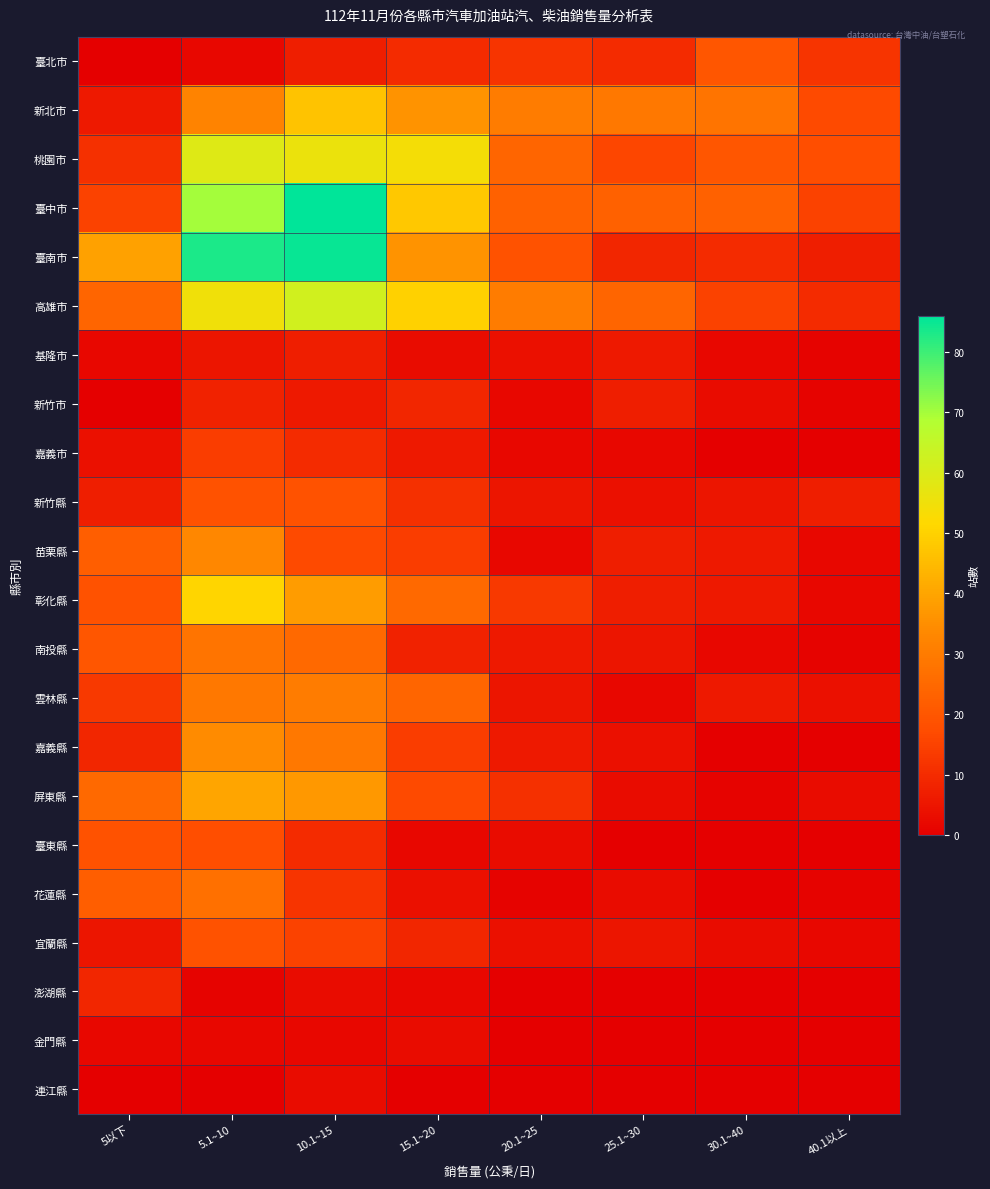

Reading right to left, what are all the values shown in this chart?

臺北市: 40.1以上=12	30.1~40=20	25.1~30=10	20.1~25=12	15.1~20=10	10.1~15=7	5.1~10=2	5以下=0
新北市: 40.1以上=17	30.1~40=28	25.1~30=29	20.1~25=30	15.1~20=36	10.1~15=47	5.1~10=32	5以下=6
桃園市: 40.1以上=18	30.1~40=20	25.1~30=16	20.1~25=24	15.1~20=54	10.1~15=56	5.1~10=59	5以下=11
臺中市: 40.1以上=15	30.1~40=23	25.1~30=23	20.1~25=23	15.1~20=48	10.1~15=86	5.1~10=70	5以下=15
臺南市: 40.1以上=7	30.1~40=10	25.1~30=9	20.1~25=19	15.1~20=36	10.1~15=85	5.1~10=83	5以下=39
高雄市: 40.1以上=10	30.1~40=15	25.1~30=24	20.1~25=30	15.1~20=50	10.1~15=62	5.1~10=55	5以下=24
基隆市: 40.1以上=1	30.1~40=2	25.1~30=6	20.1~25=4	15.1~20=3	10.1~15=7	5.1~10=5	5以下=2
新竹市: 40.1以上=1	30.1~40=3	25.1~30=7	20.1~25=2	15.1~20=9	10.1~15=6	5.1~10=8	5以下=0
嘉義市: 40.1以上=0	30.1~40=0	25.1~30=2	20.1~25=2	15.1~20=6	10.1~15=10	5.1~10=14	5以下=4
新竹縣: 40.1以上=7	30.1~40=5	25.1~30=4	20.1~25=5	15.1~20=11	10.1~15=19	5.1~10=19	5以下=7
苗栗縣: 40.1以上=2	30.1~40=6	25.1~30=7	20.1~25=2	15.1~20=14	10.1~15=17	5.1~10=33	5以下=22
彰化縣: 40.1以上=2	30.1~40=6	25.1~30=7	20.1~25=13	15.1~20=25	10.1~15=38	5.1~10=51	5以下=19
南投縣: 40.1以上=1	30.1~40=2	25.1~30=5	20.1~25=6	15.1~20=8	10.1~15=25	5.1~10=28	5以下=20
雲林縣: 40.1以上=4	30.1~40=6	25.1~30=2	20.1~25=5	15.1~20=24	10.1~15=30	5.1~10=29	5以下=13
嘉義縣: 40.1以上=0	30.1~40=0	25.1~30=4	20.1~25=6	15.1~20=14	10.1~15=29	5.1~10=34	5以下=9
屏東縣: 40.1以上=3	30.1~40=1	25.1~30=3	20.1~25=11	15.1~20=17	10.1~15=37	5.1~10=40	5以下=25
臺東縣: 40.1以上=0	30.1~40=0	25.1~30=0	20.1~25=3	15.1~20=2	10.1~15=10	5.1~10=18	5以下=19
花蓮縣: 40.1以上=1	30.1~40=0	25.1~30=3	20.1~25=1	15.1~20=4	10.1~15=12	5.1~10=27	5以下=22
宜蘭縣: 40.1以上=2	30.1~40=3	25.1~30=5	20.1~25=4	15.1~20=9	10.1~15=15	5.1~10=19	5以下=5
澎湖縣: 40.1以上=0	30.1~40=0	25.1~30=0	20.1~25=0	15.1~20=2	10.1~15=3	5.1~10=1	5以下=9
金門縣: 40.1以上=0	30.1~40=0	25.1~30=0	20.1~25=0	15.1~20=3	10.1~15=2	5.1~10=2	5以下=2
連江縣: 40.1以上=0	30.1~40=0	25.1~30=0	20.1~25=0	15.1~20=0	10.1~15=3	5.1~10=0	5以下=0